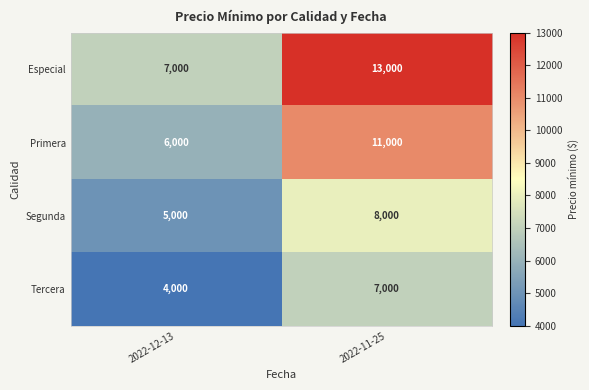

At which category is the sum across all series the highest?

2022-11-25